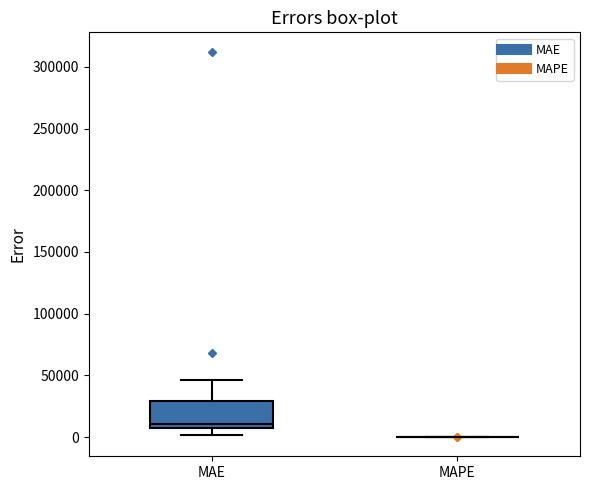

Comparing the boxes themselves (not the whiskers), which one is the tallest?

MAE